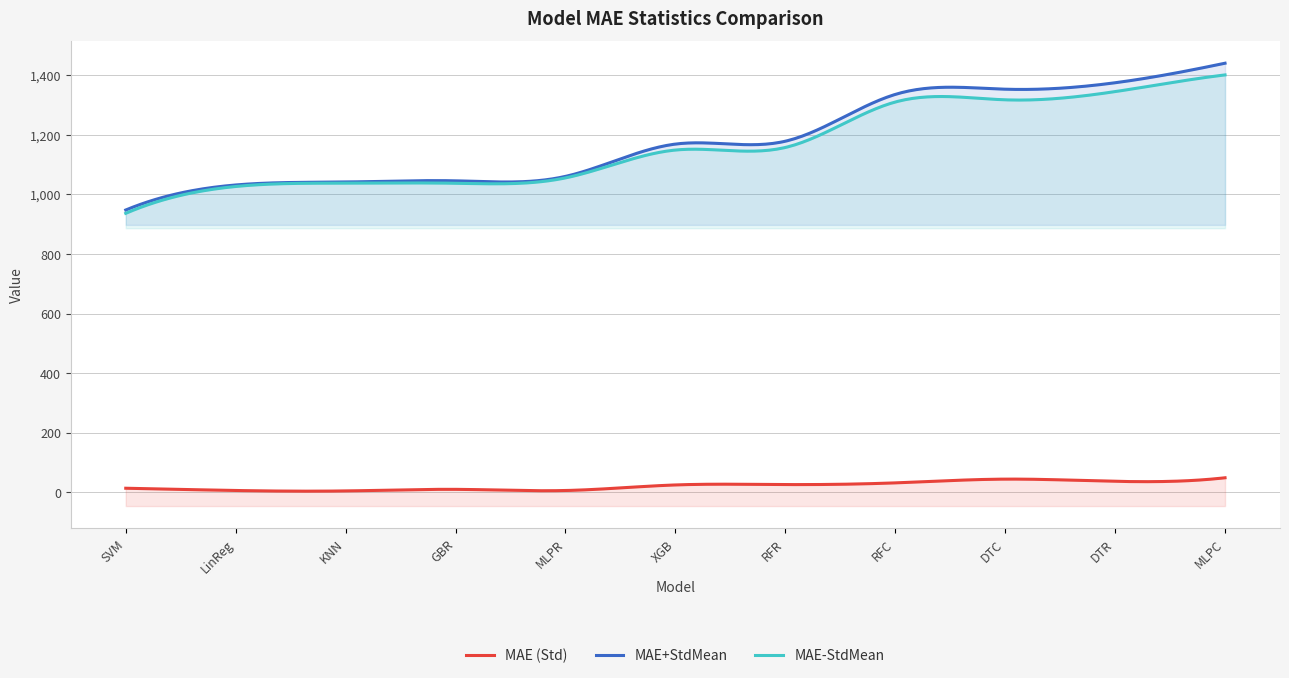

In MAE-StdMean, how many points are lower than both neighbors (excluding endpoints)?

1